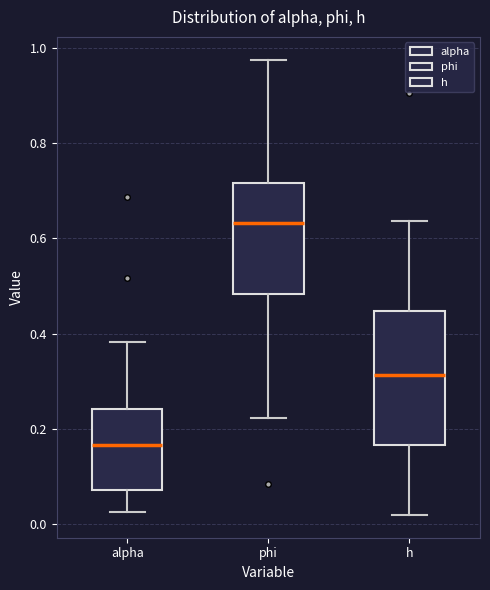

Reading left to right, transcribe this box plot: for each box, give where its median line is, the range the box spans, and where its two whiskers end, as read against the y-axis. The values are not printed on the chart, so give them approximately, as read against the axis.

alpha: median 0.16, box 0.08 to 0.24, whiskers 0.02 to 0.38
phi: median 0.64, box 0.48 to 0.72, whiskers 0.22 to 0.98
h: median 0.32, box 0.16 to 0.44, whiskers 0.02 to 0.64